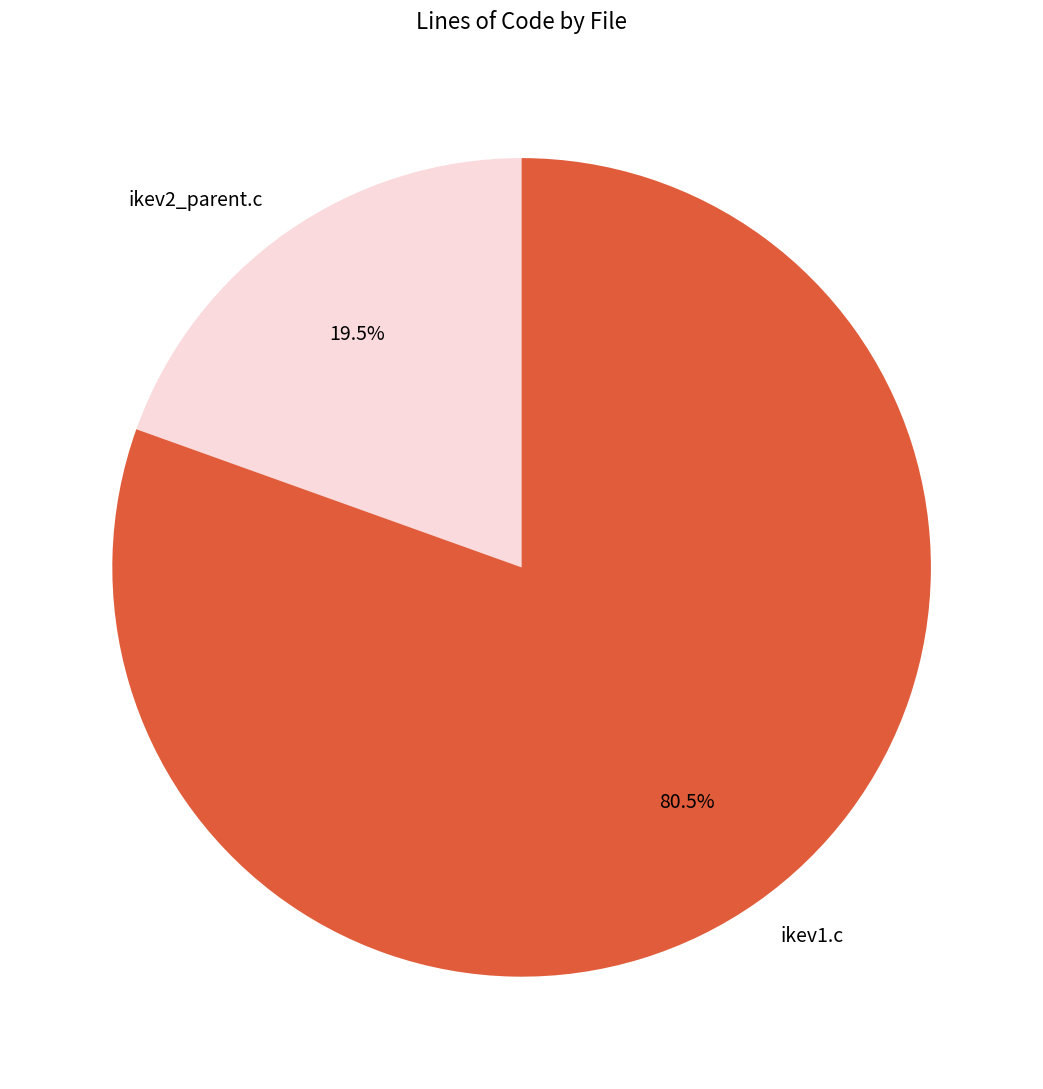

How many segments does this pie chart have?

2